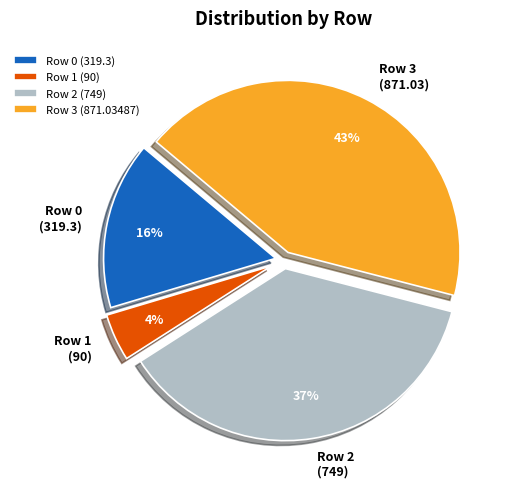

To the nearest percent, what portion does Row 1 (90) represent?

4%